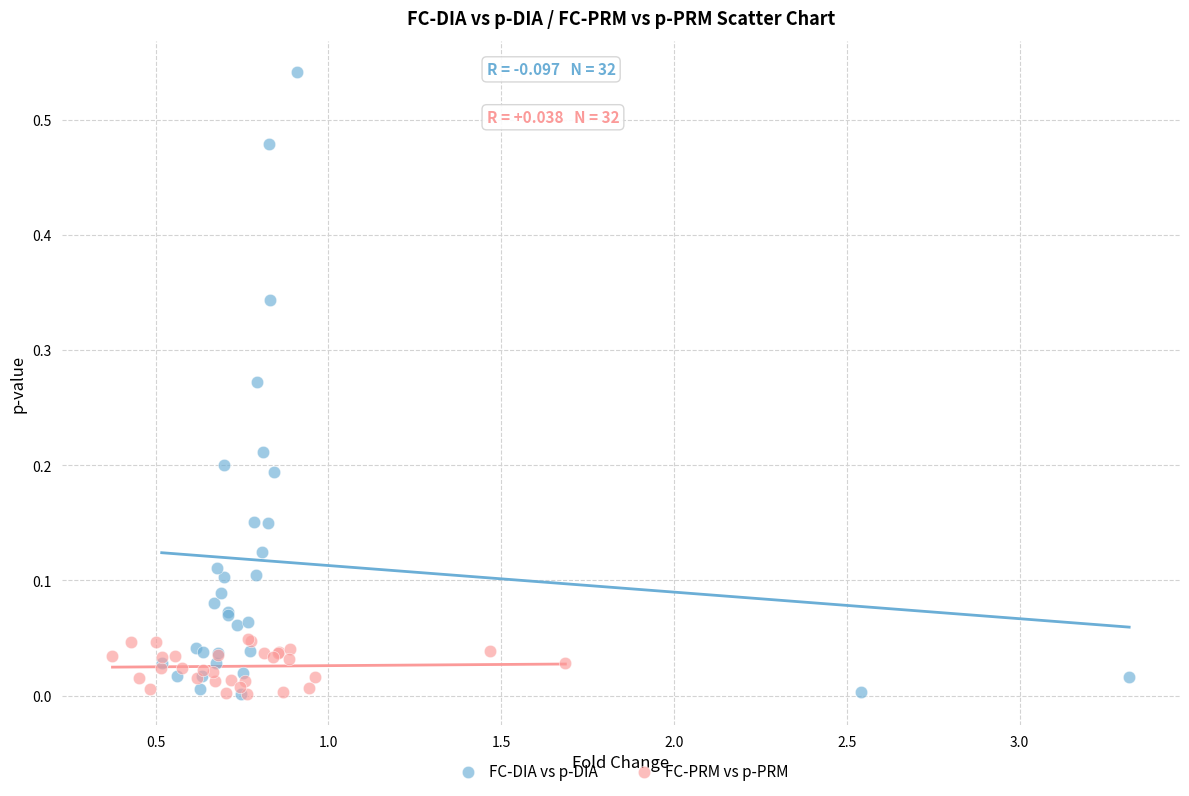

Which series reaches the maximum Y coordinate?

FC-DIA vs p-DIA